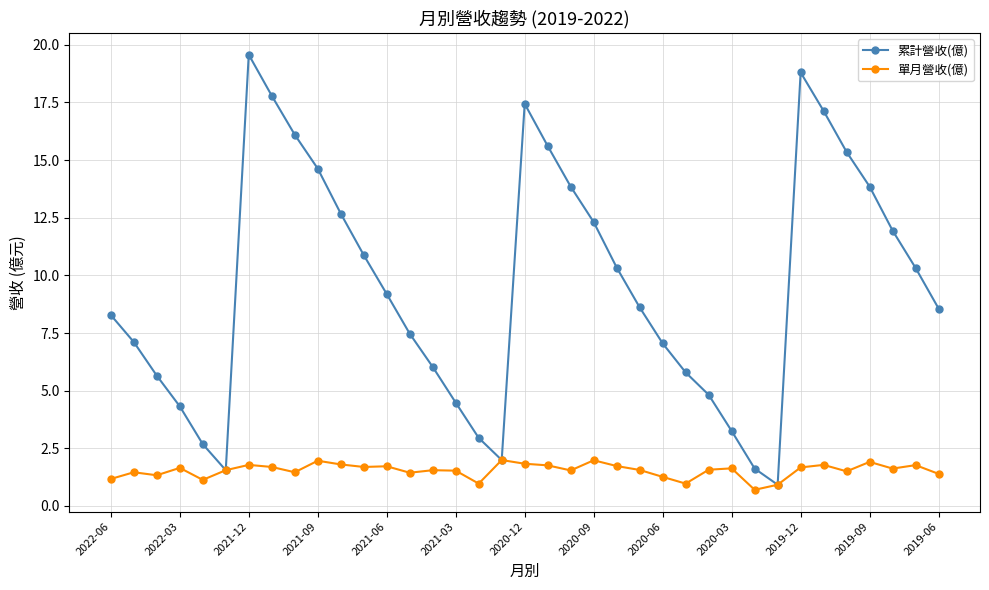

Count the number of data series in this chart.

2